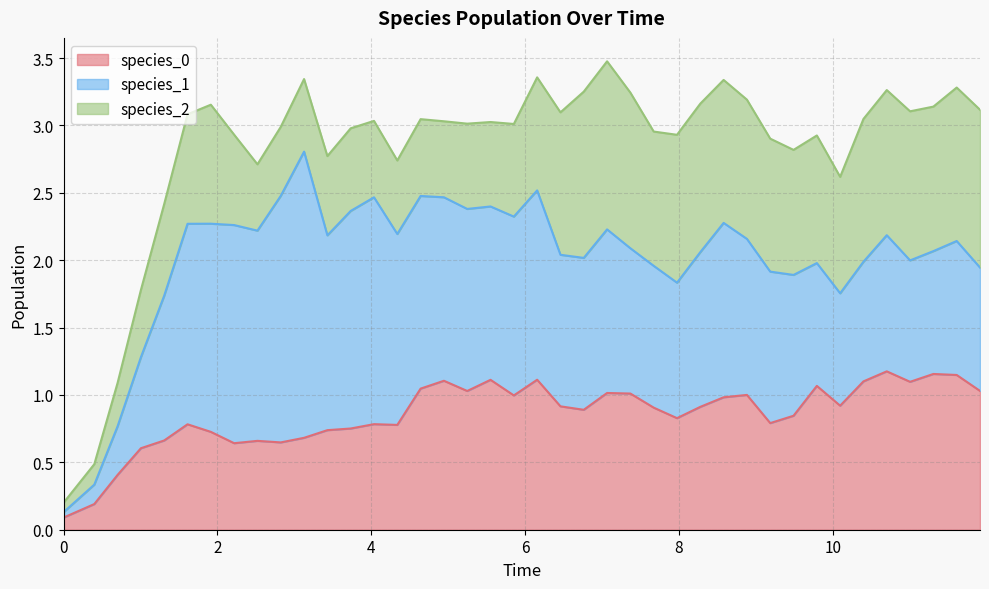

Rank the series at 36 from lowest to highest value.

species_1, species_0, species_2